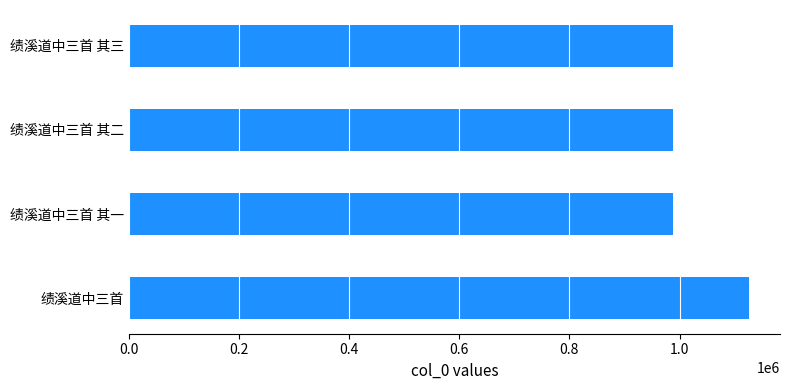

What is the sum of the values at 绩溪道中三首 and 绩溪道中三首 其一?

2114423